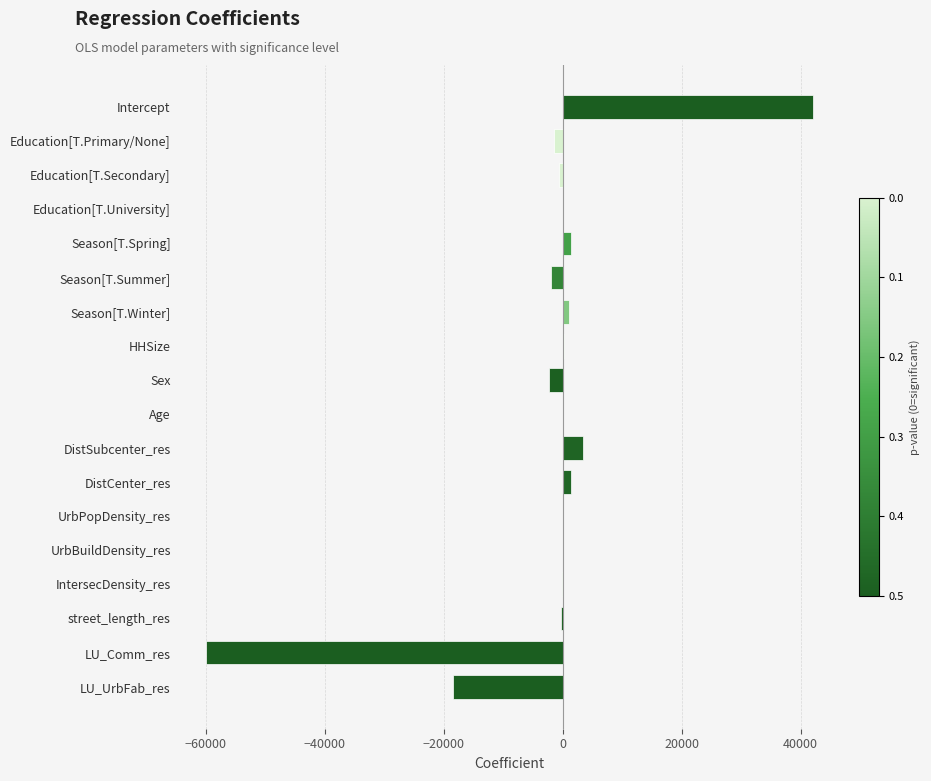

Are the bars horizontal?

Yes